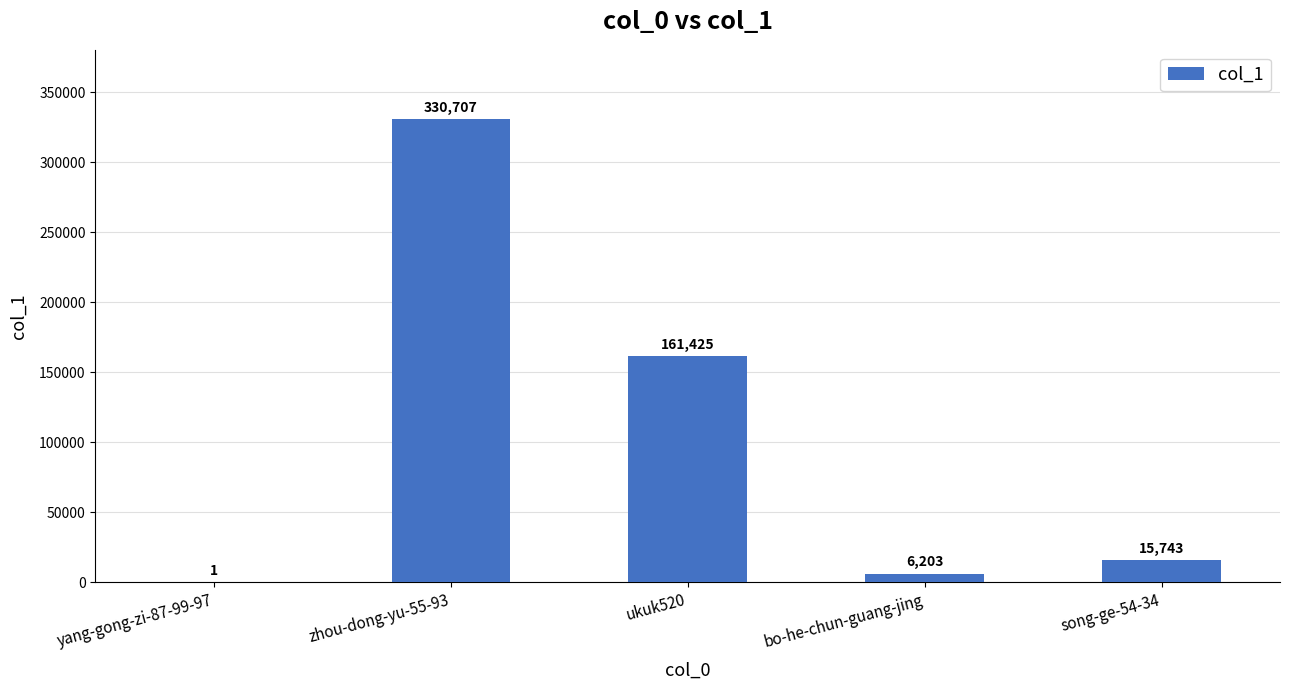

At which label does the data first exceed 15743?

zhou-dong-yu-55-93